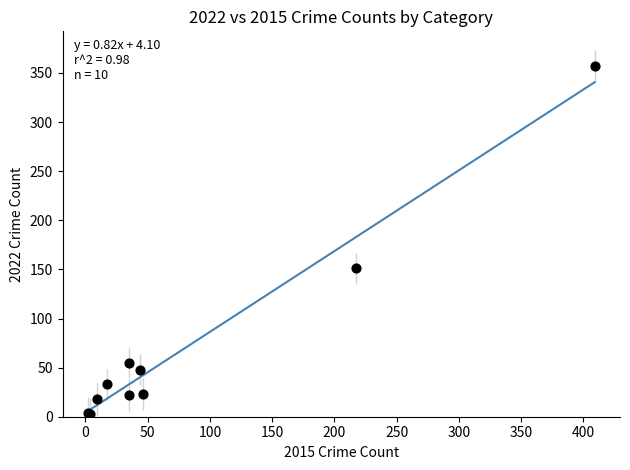

What Y value in the scatter plot is closest to 180?

151